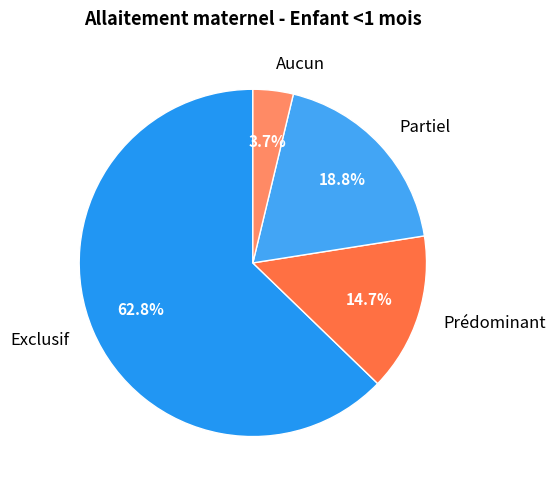

Combined, what portion of the pie is Exclusif and Prédominant?

77.5%